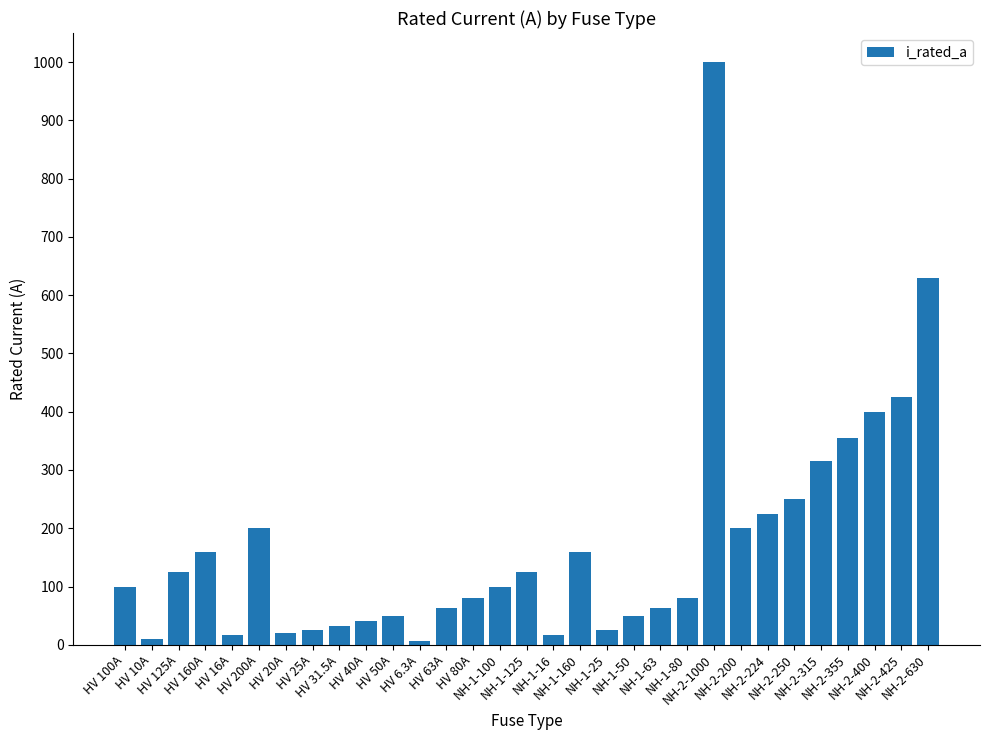

Between NH-1-63 and HV 20A, which is larger?

NH-1-63